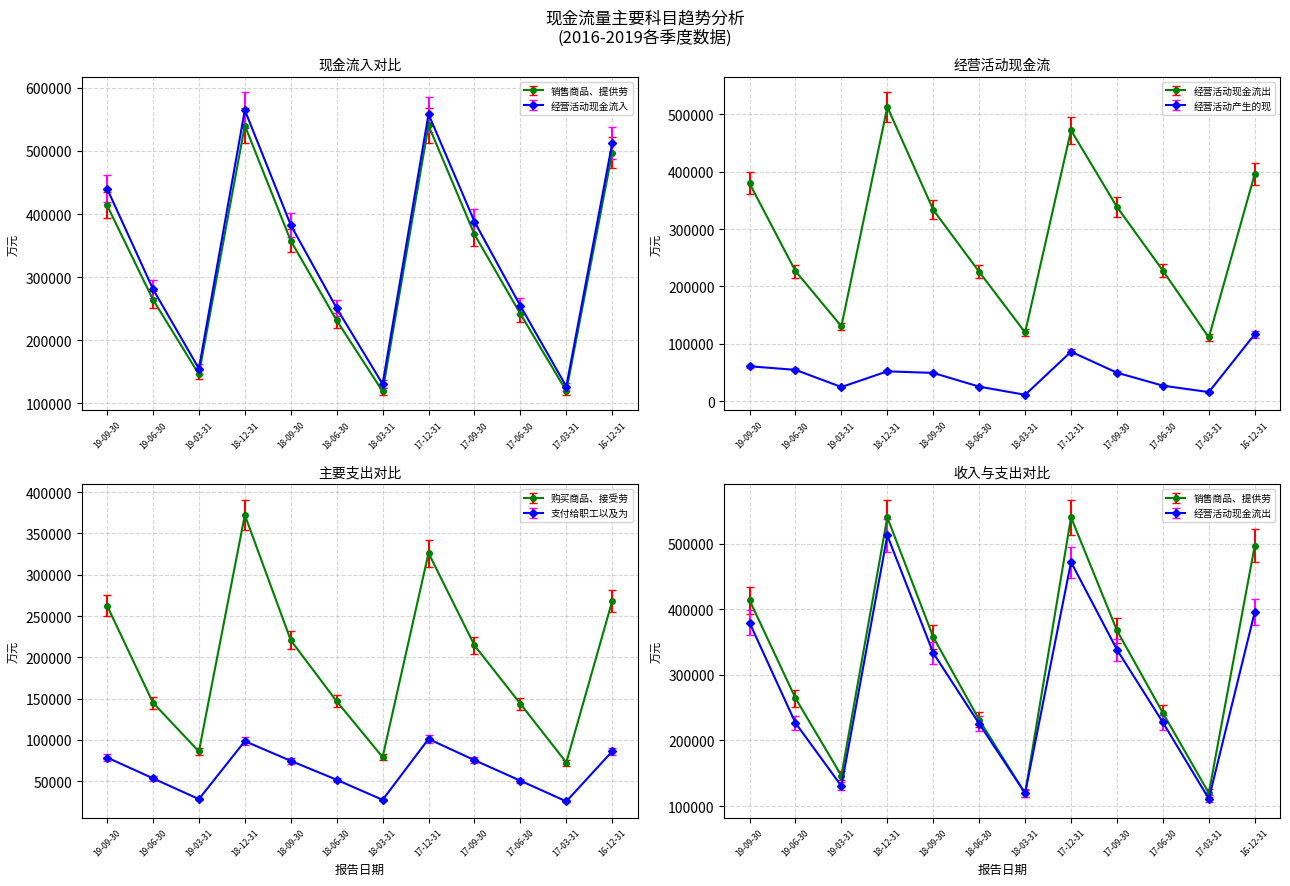

Is this an area chart (filled region under the line)?

No